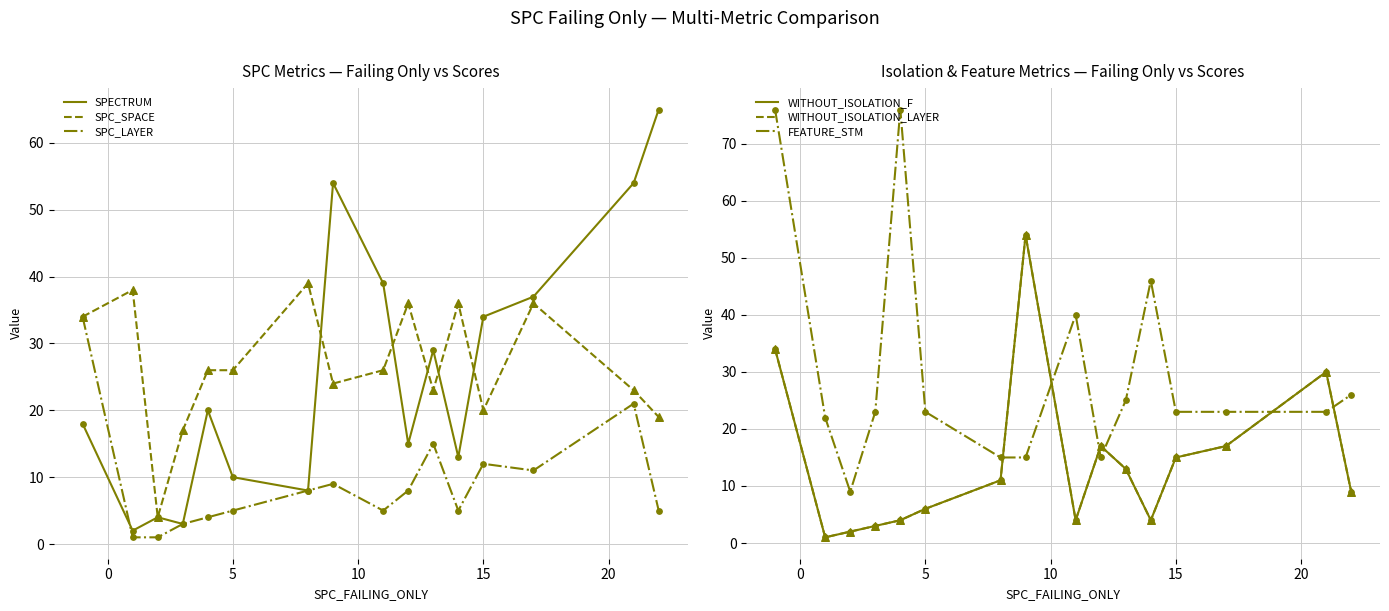

Which series contains the highest Y value?

FEATURE_STM